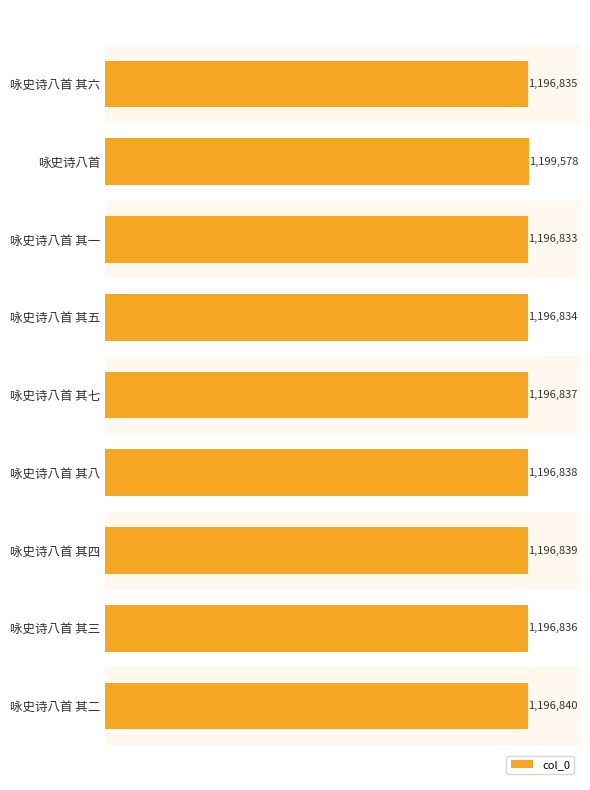

Does the chart contain stacked bars?

No